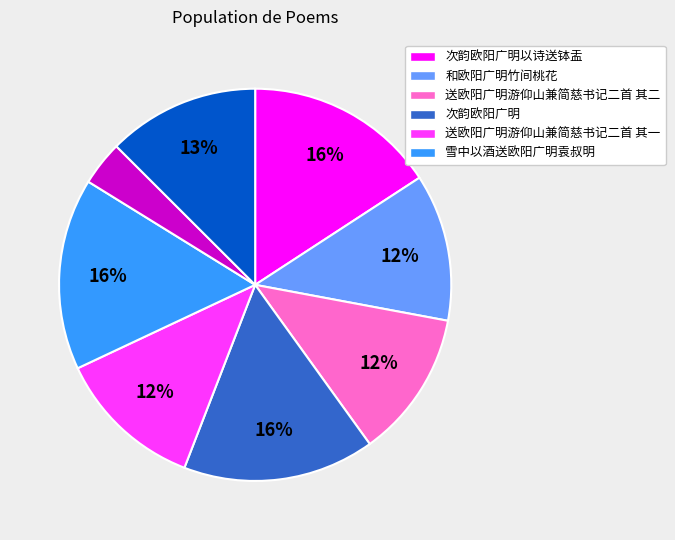

Is there any slice that represents more than half of the pie?

No